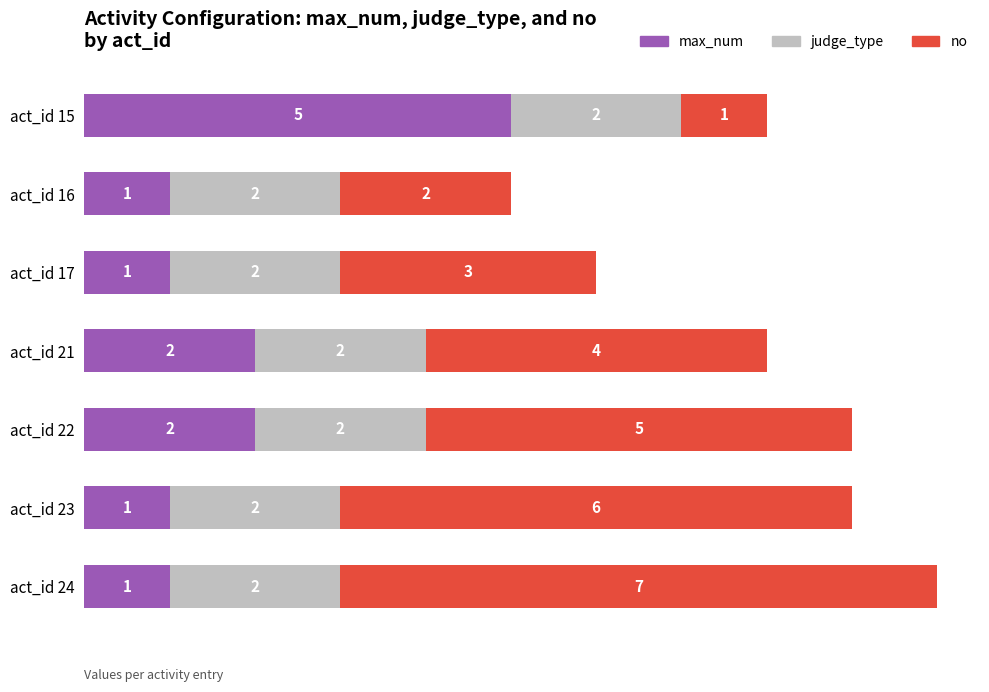

At which category is the sum across all series the highest?

act_id 24